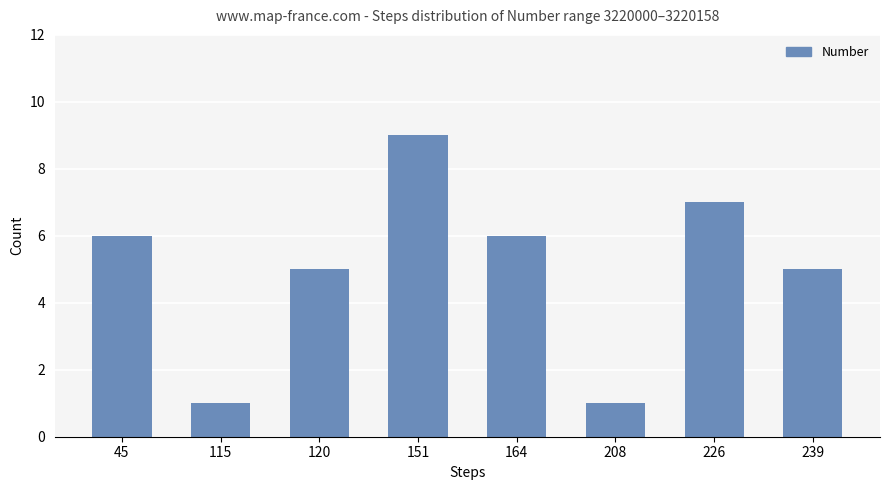

The value at 120 is 5. True or false?

True